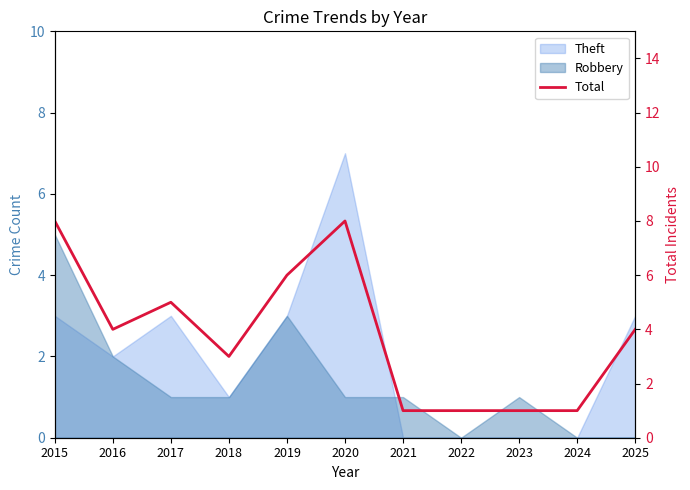

What is the average value?

4